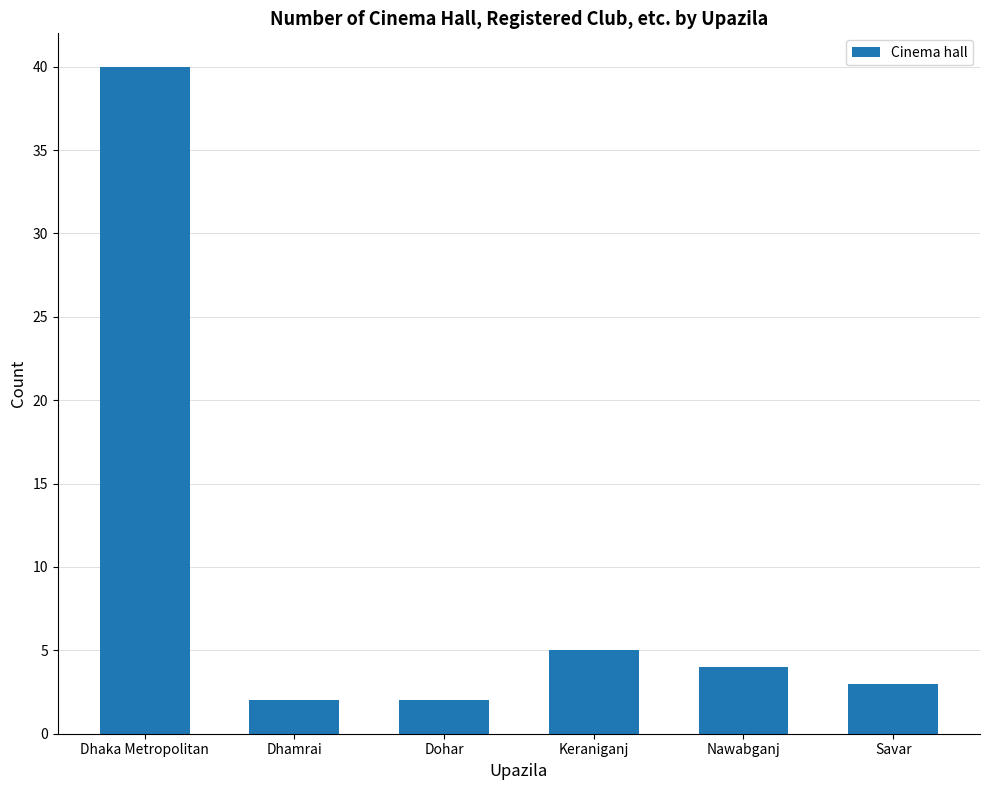

What is the maximum value shown in the chart?

40